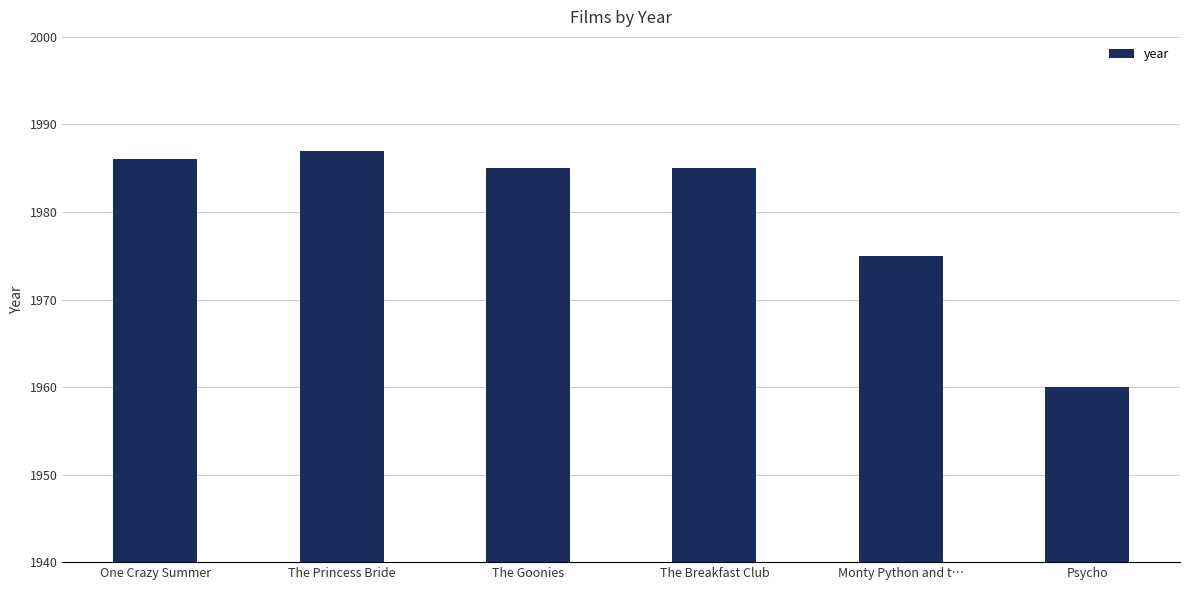

Between One Crazy Summer and The Breakfast Club, which is larger?

One Crazy Summer